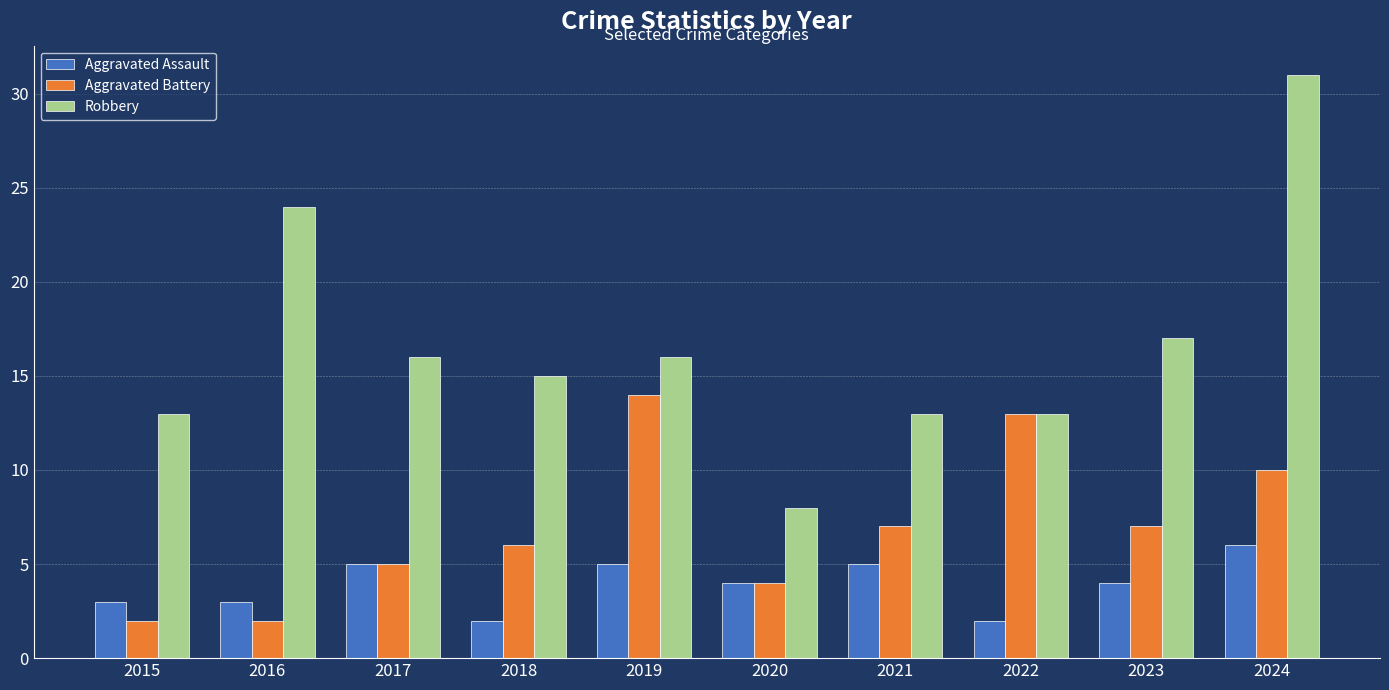

Which series changed the most between 2021 and 2023?

Robbery